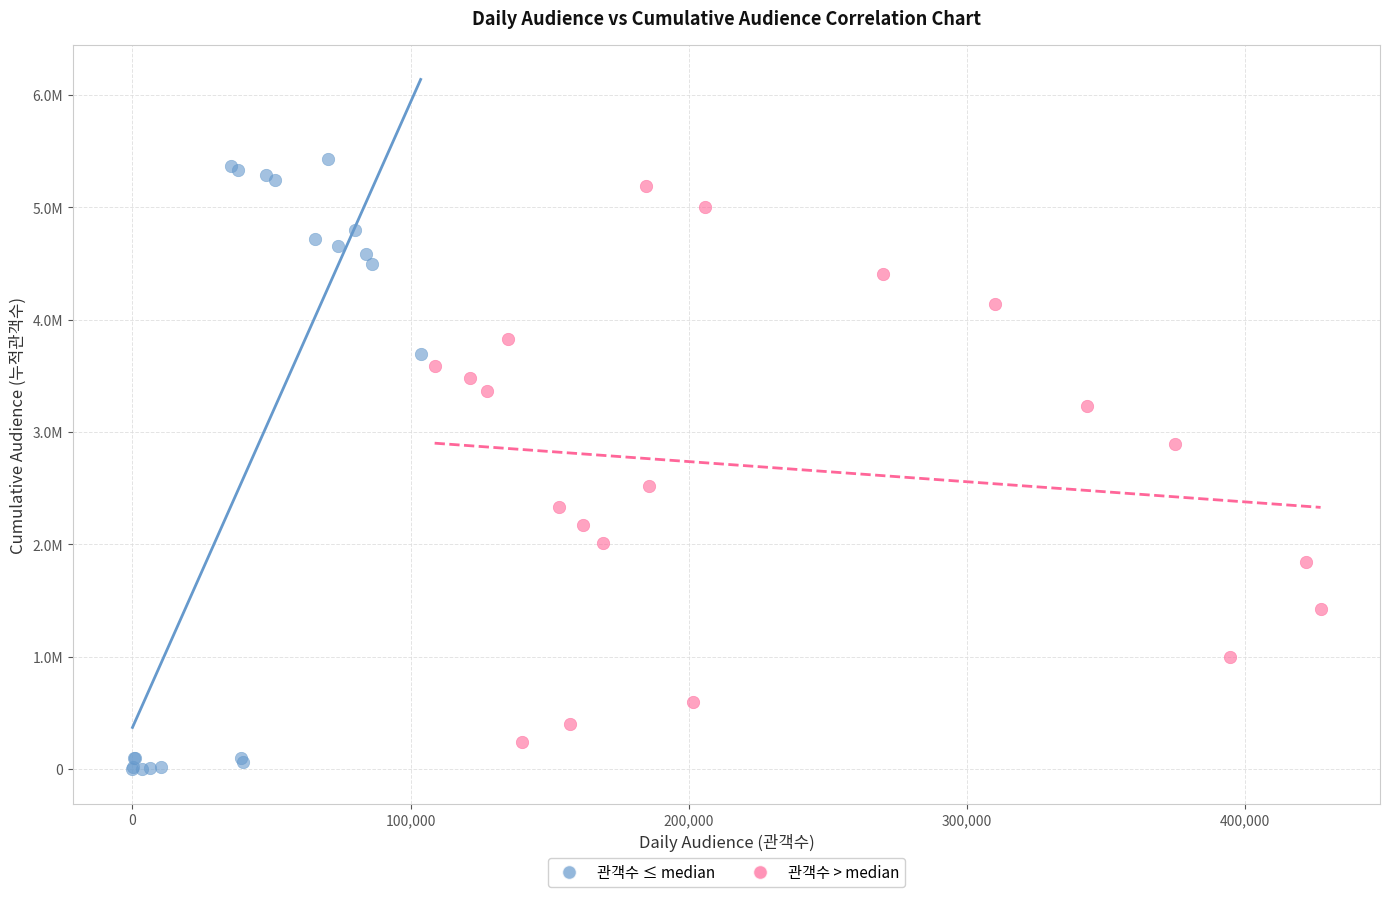

Which series contains the lowest Y value?

관객수 ≤ median